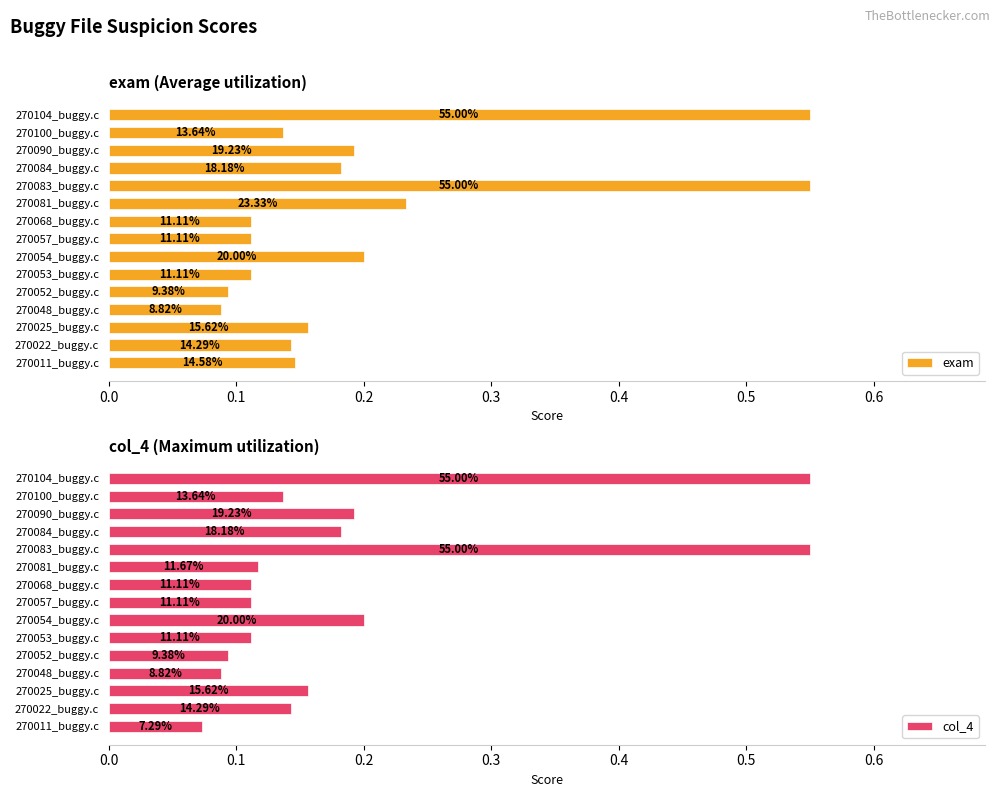

Is it true that col_4 equals 0.2 at 270090_buggy.c?

True